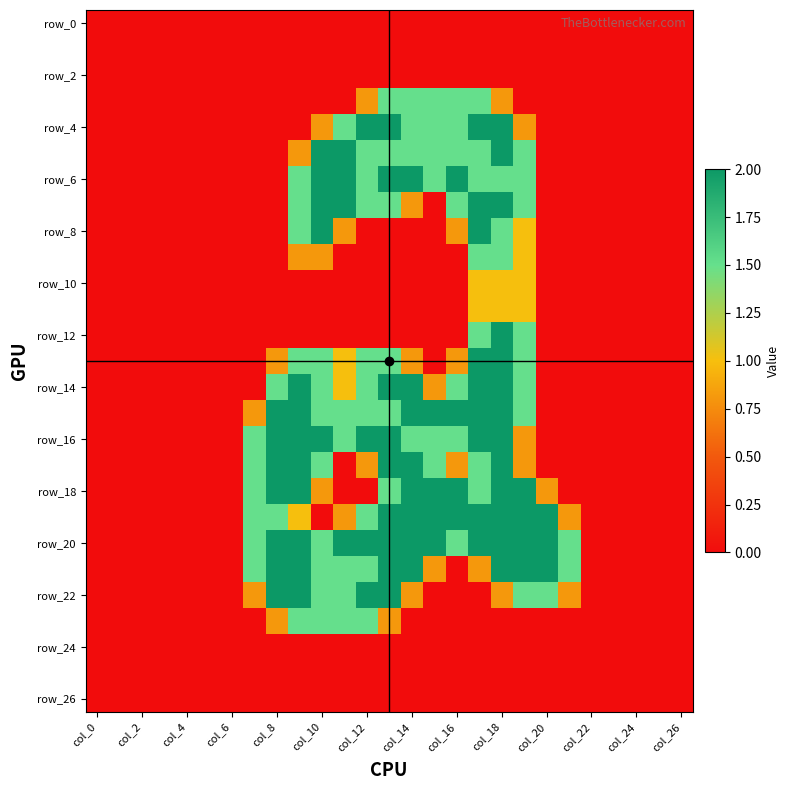

At which category does the chart reach its minimum across all series?

col_0